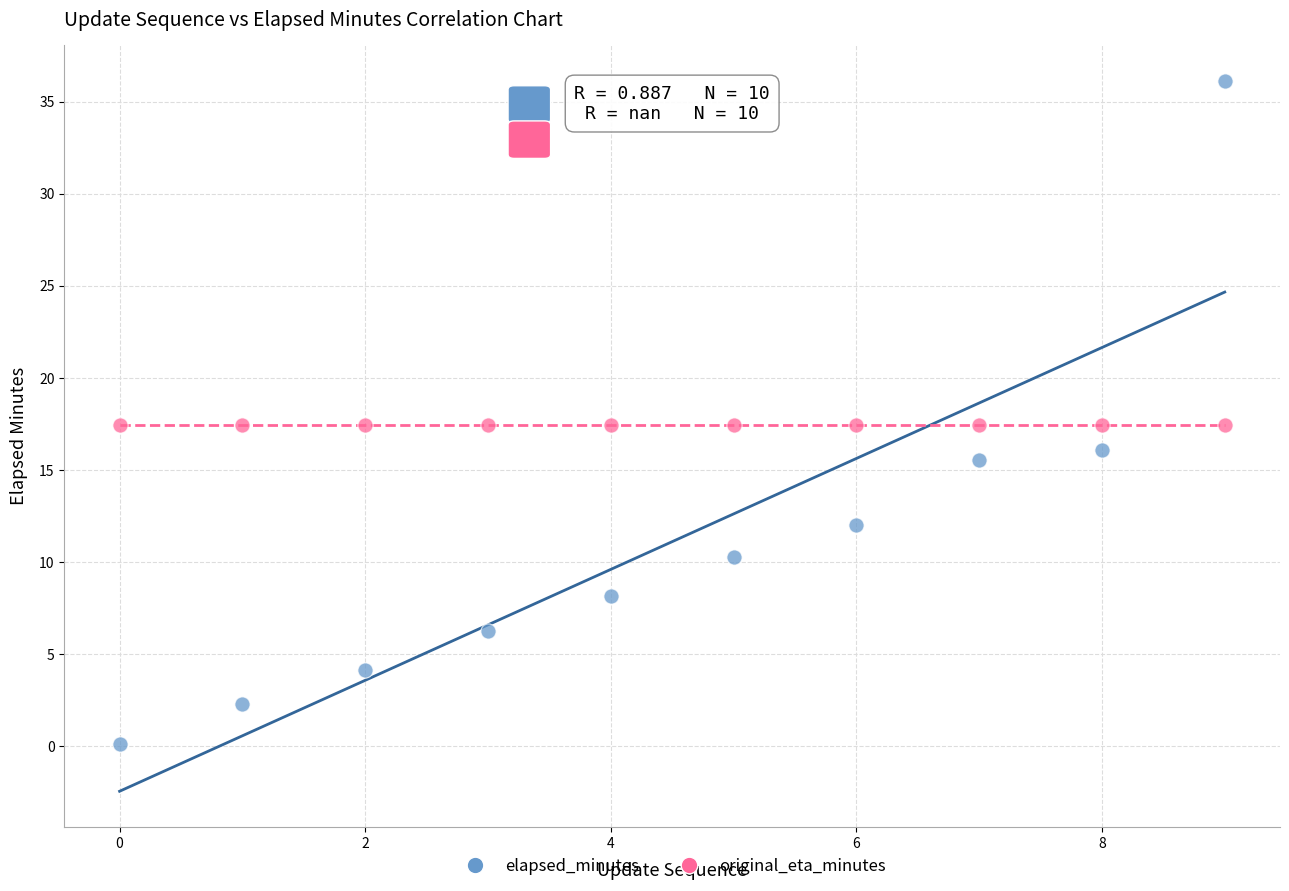

Which series reaches the minimum Y coordinate?

elapsed_minutes